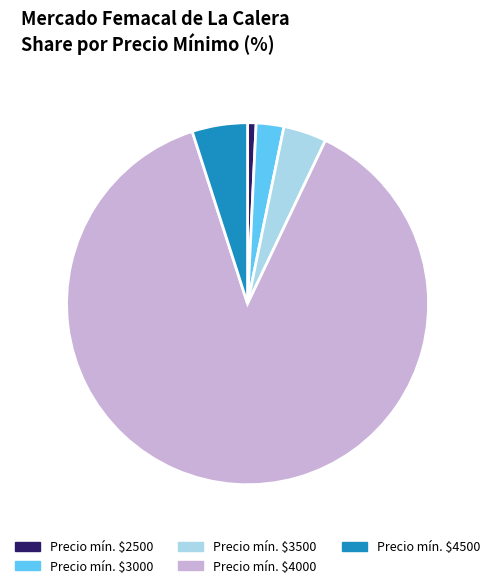

Does any single category account for the majority?

Yes